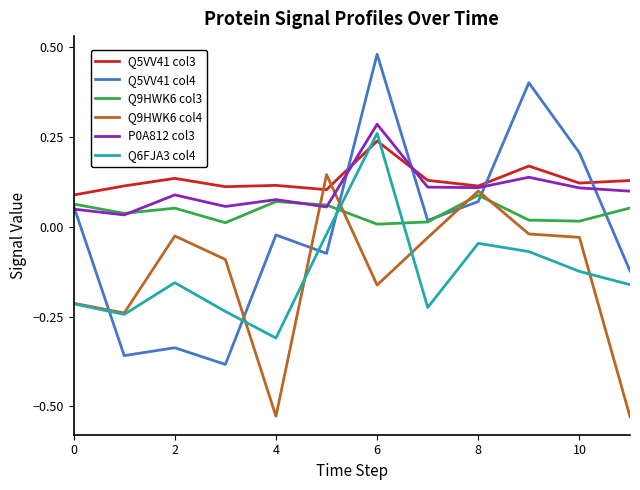

Which series has the largest range (max minus min)?

Q5VV41 col4